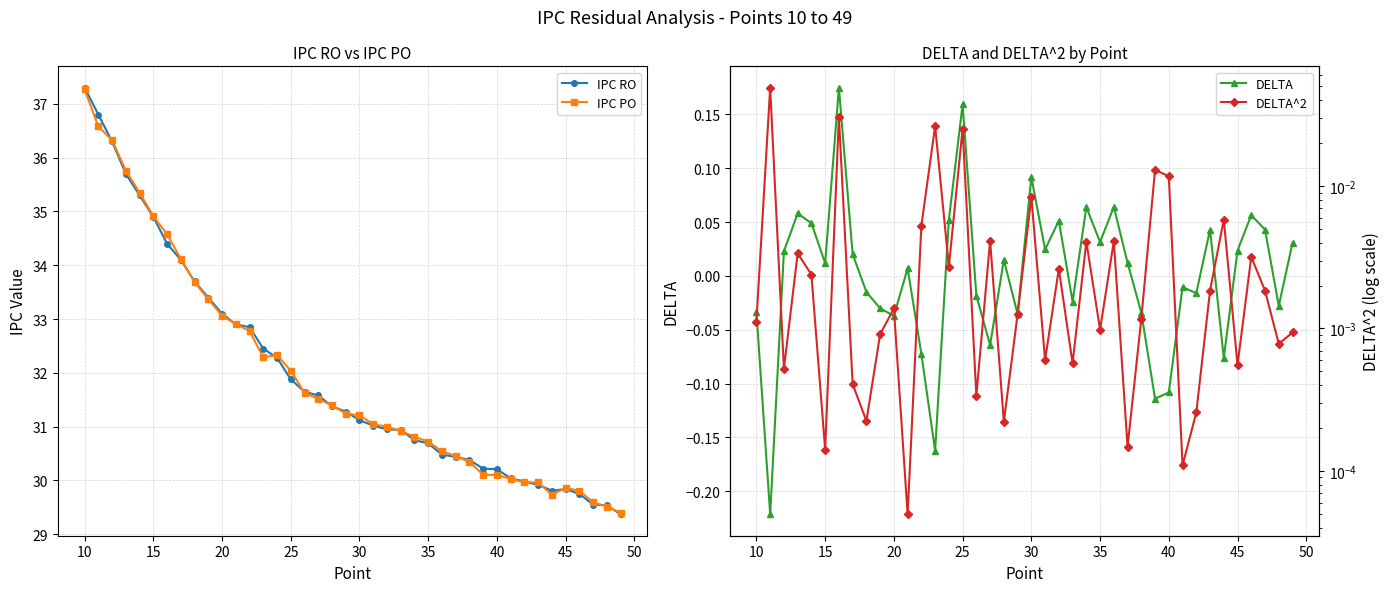

At which label does IPC RO reach its peak?

10